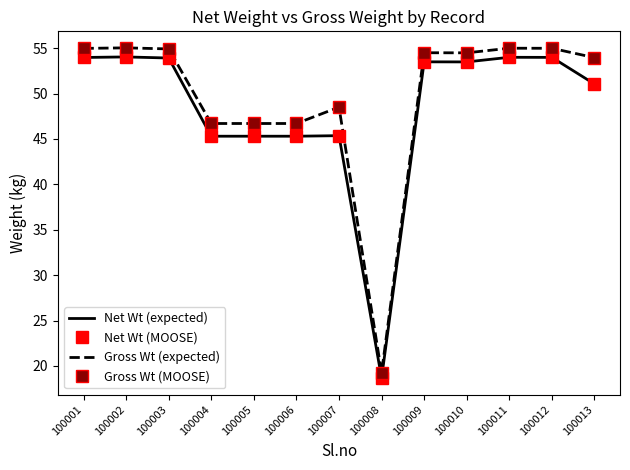

Between 100005 and 100004, which is larger?

100005